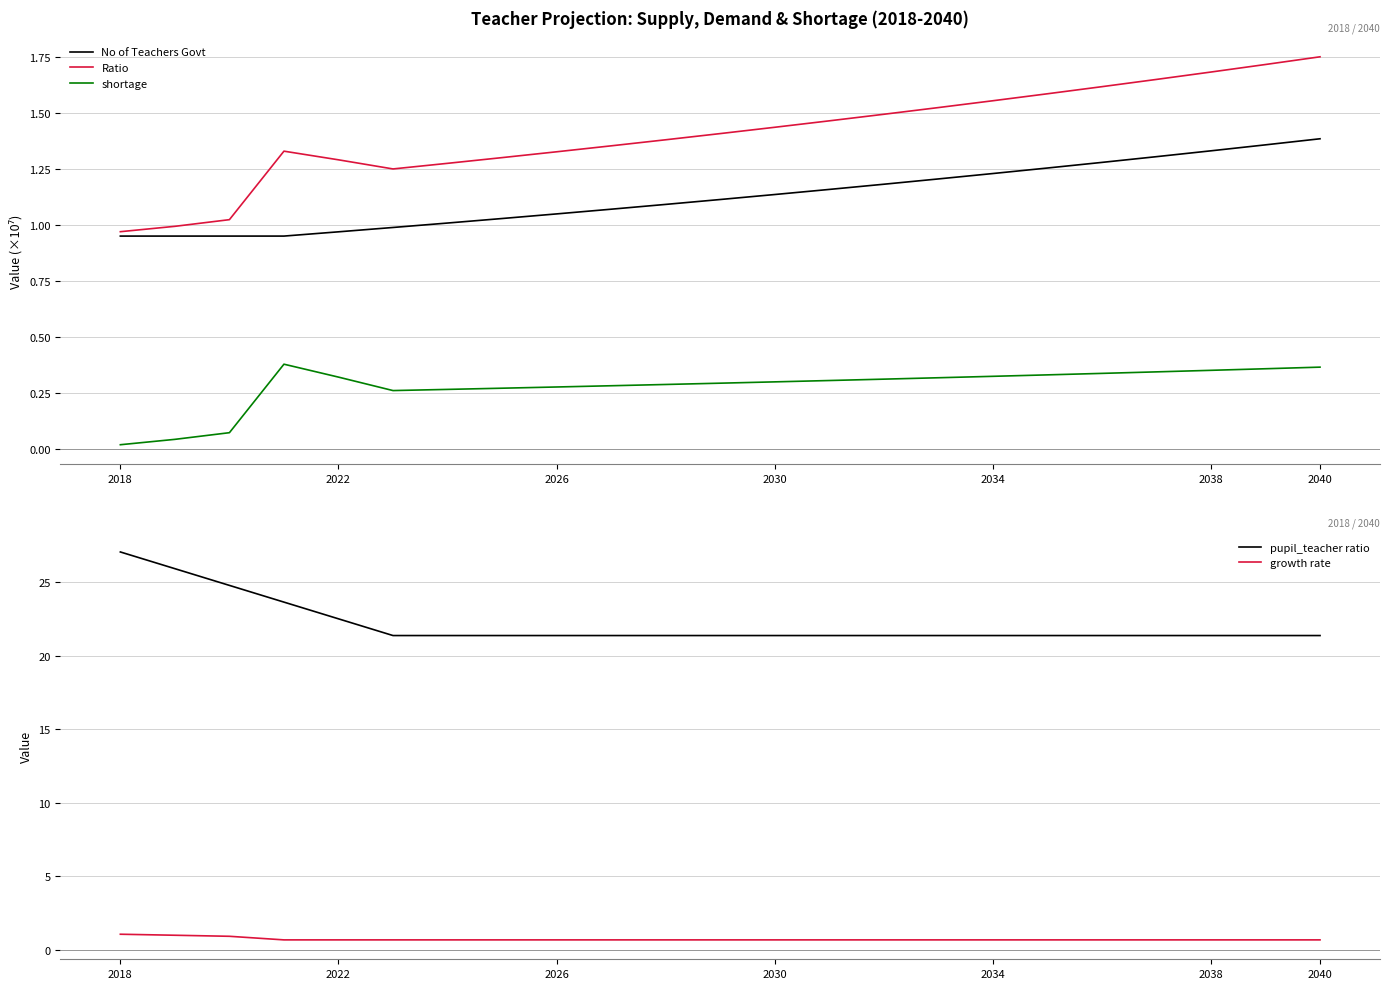

What is the highest value of the pupil_teacher ratio series?

27.0